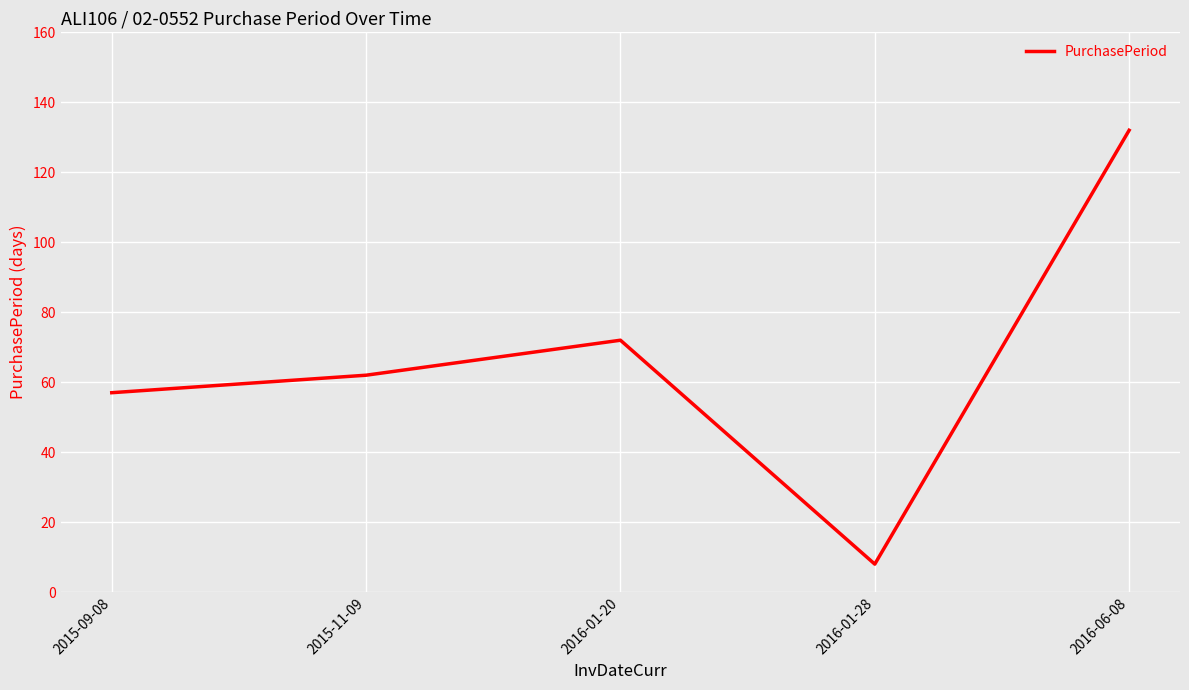

Is it true that the value at 2016-06-08 is 49?

False